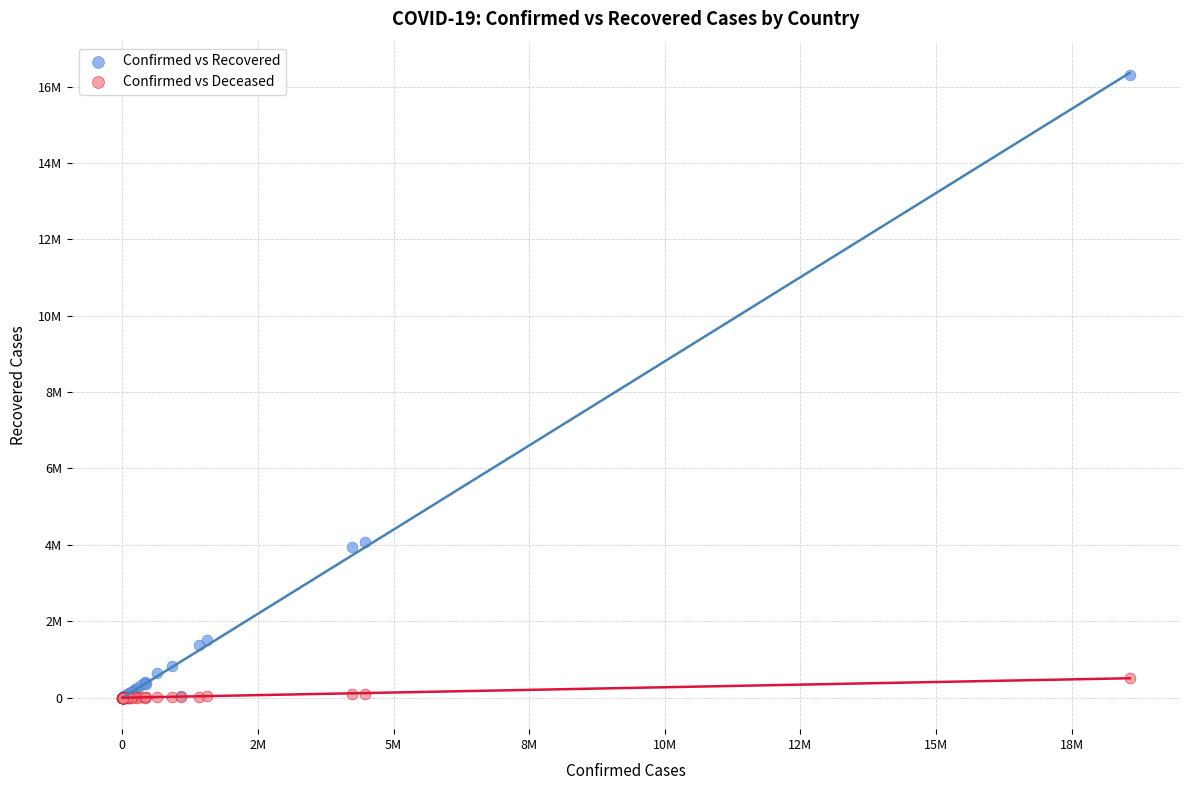

What are all the series names shown in the legend?

Confirmed vs Recovered, Confirmed vs Deceased